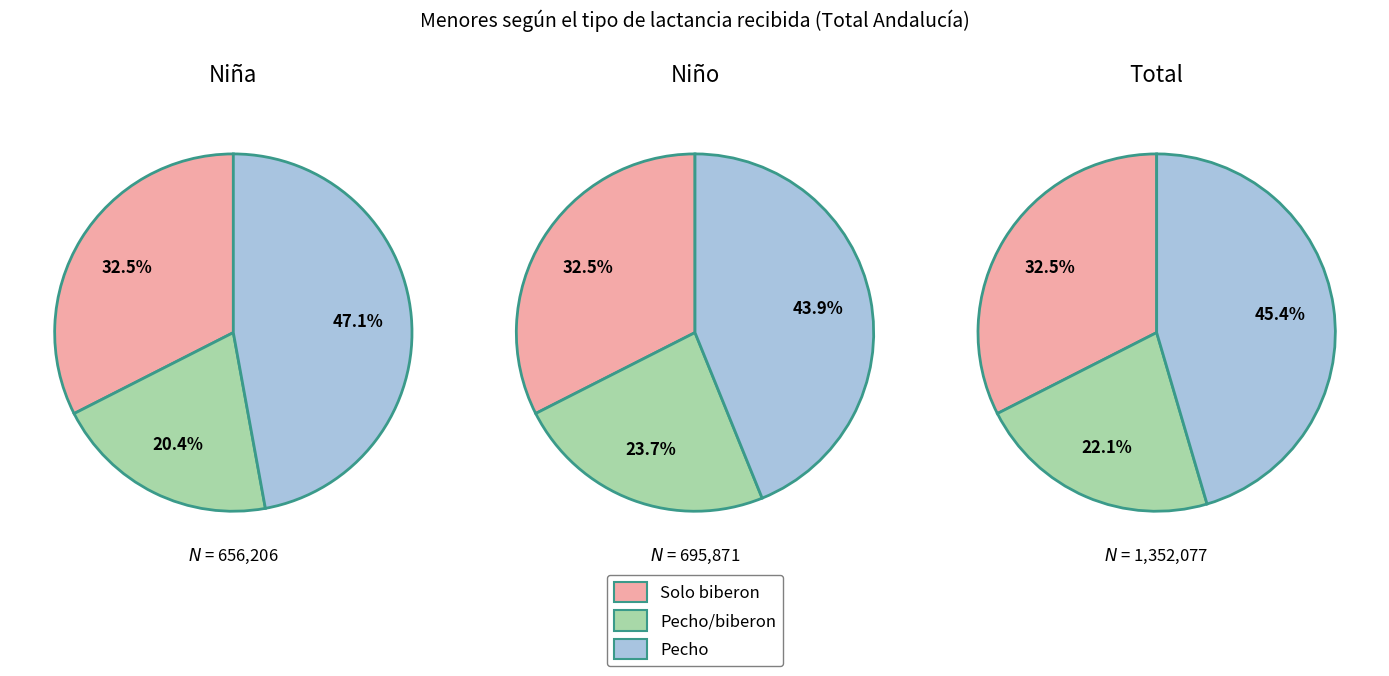

How many slices are in this pie chart?

3